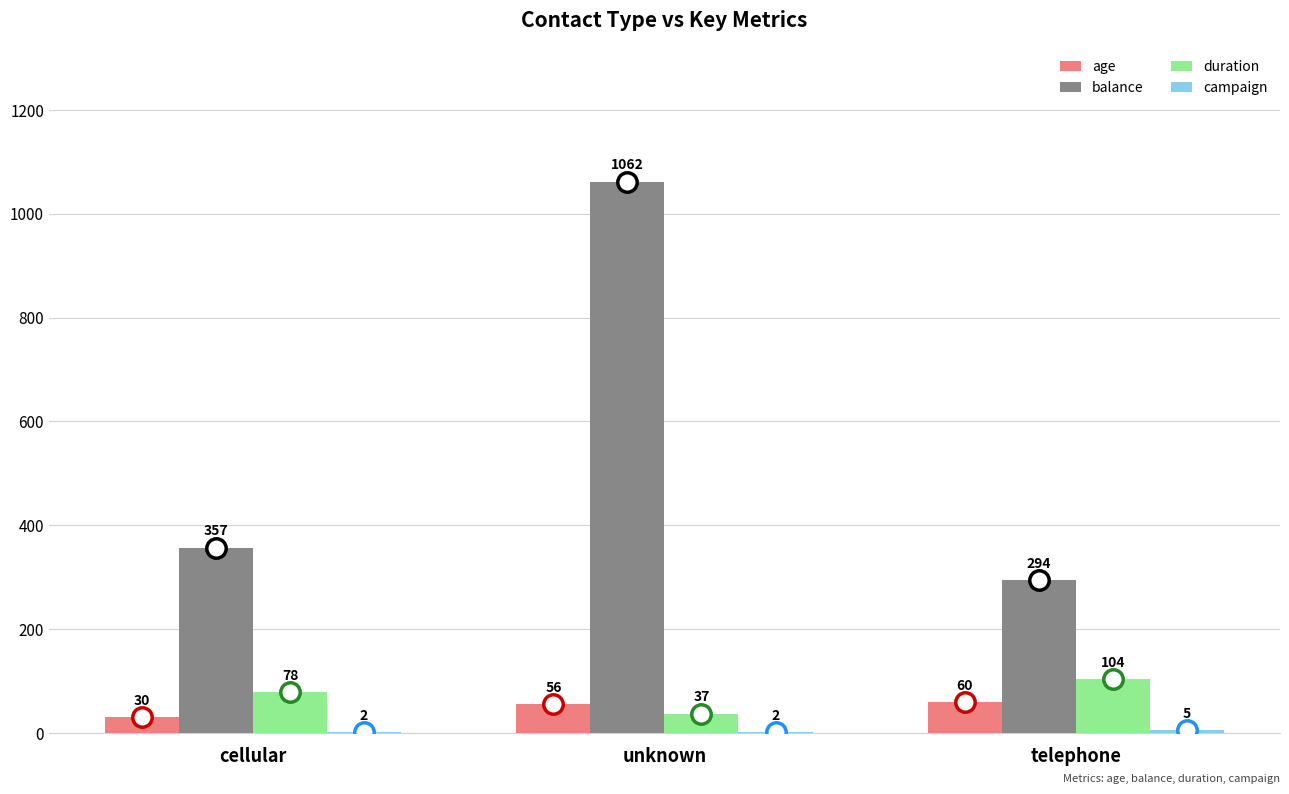

What is the maximum value shown in the chart?

1062